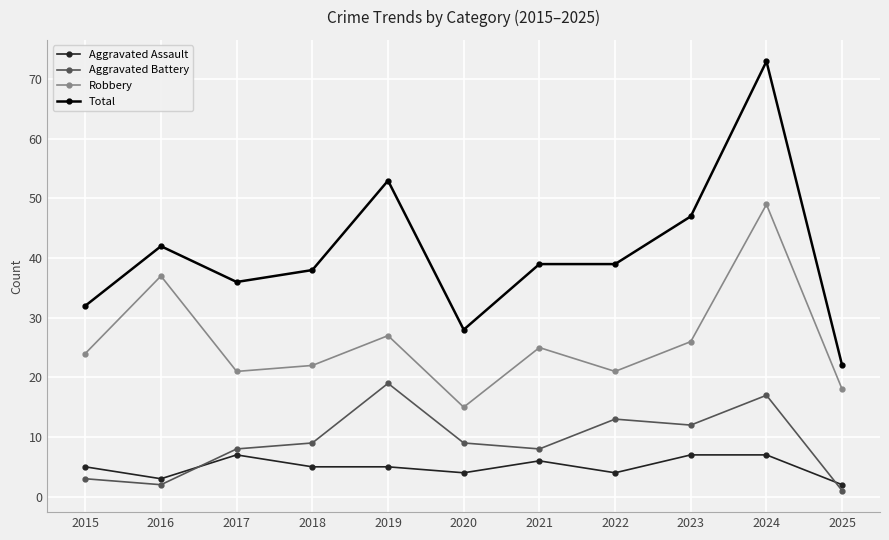

At which category does Total reach its first local valley?

2017